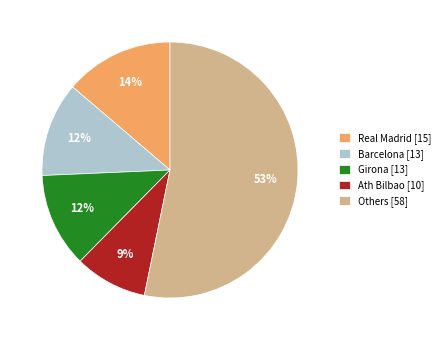

To the nearest percent, what is the average slice percentage?

20%